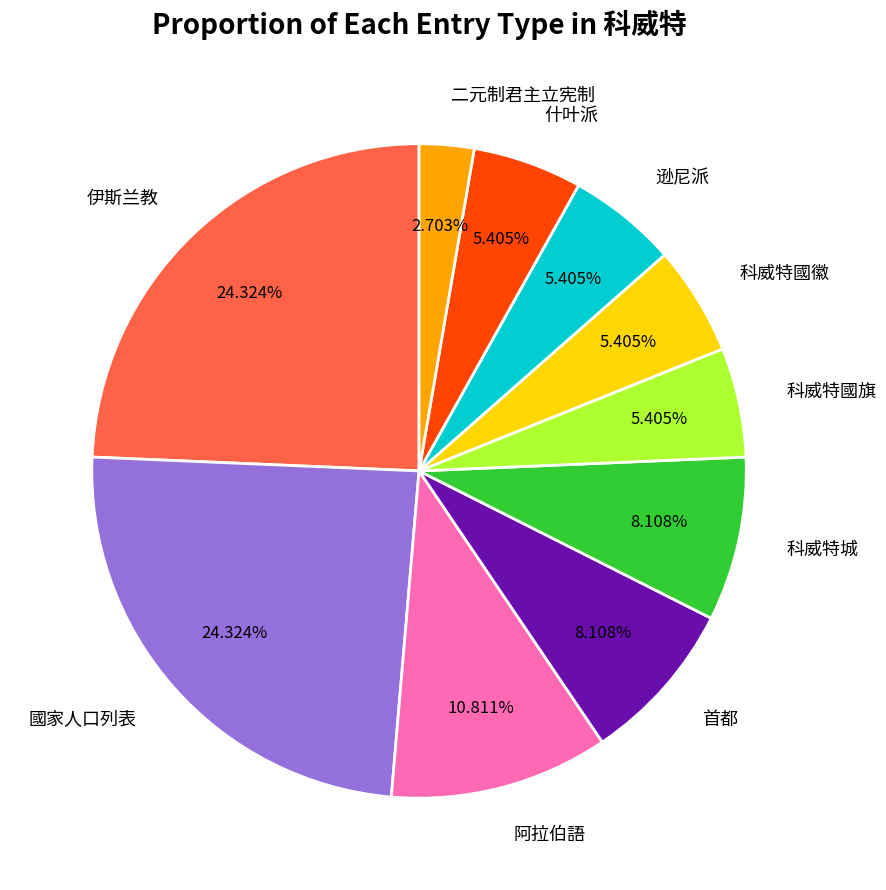

Combined, do 二元制君主立宪制 and 首都 account for over 50%?

No